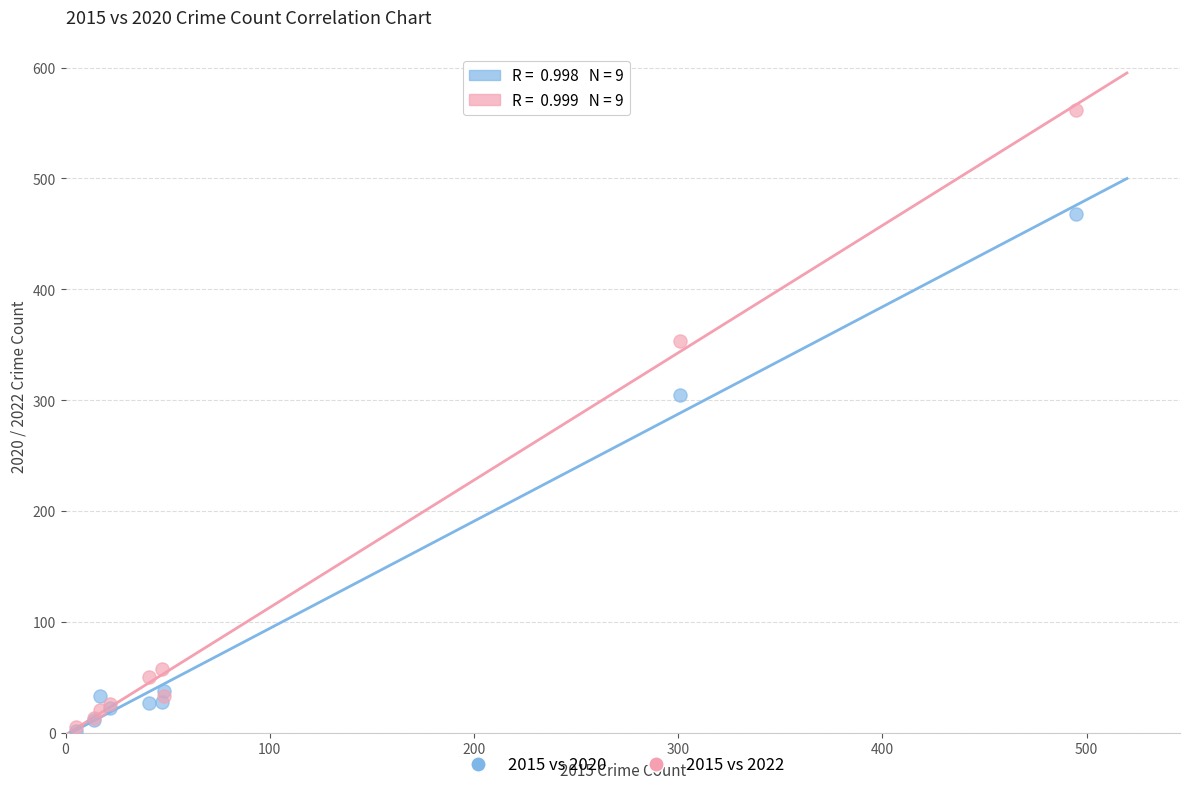

Which series reaches the maximum Y coordinate?

2015 vs 2022